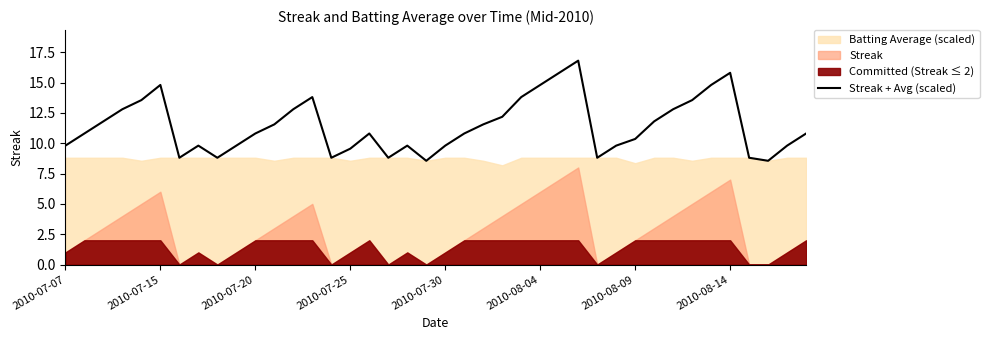

What is the value of the 7th point from the left?

8.8